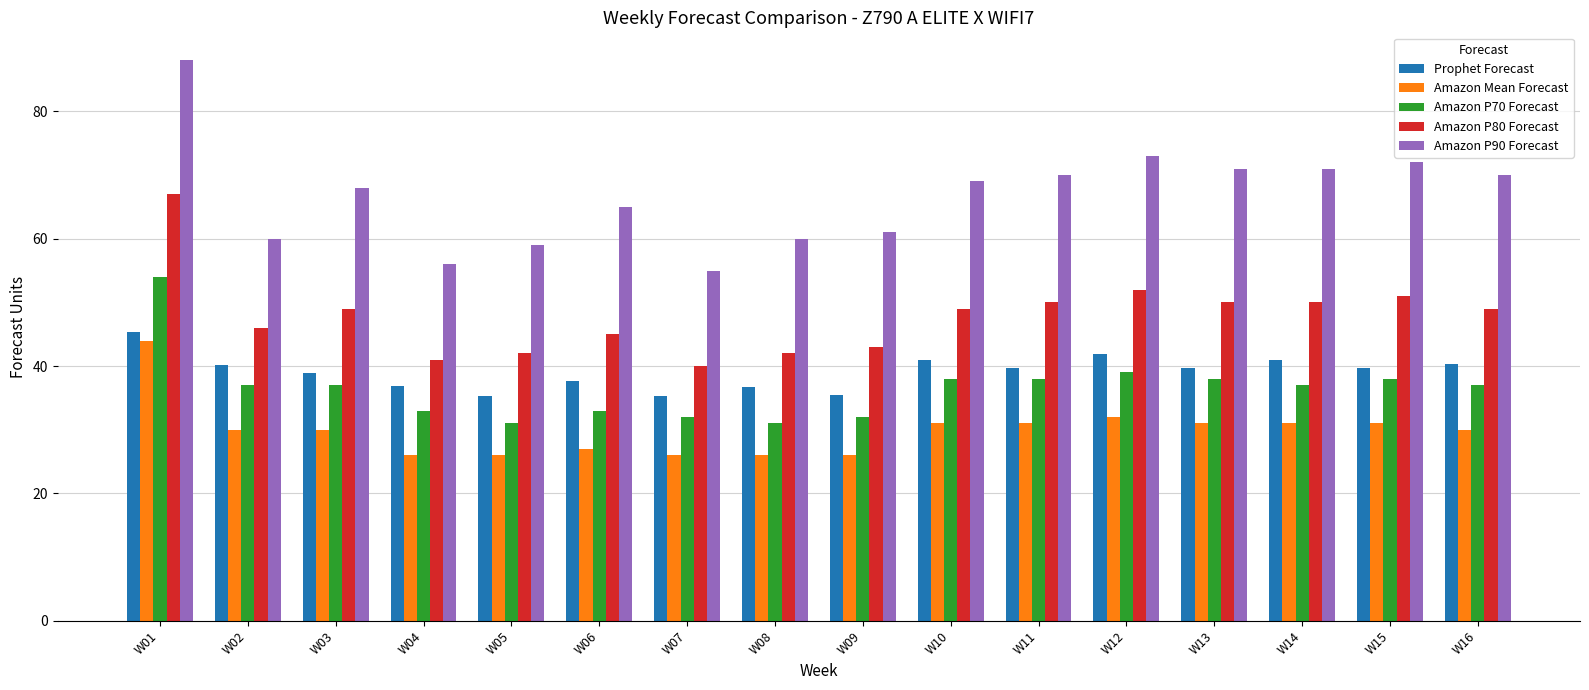

How many groups of bars are there?

16